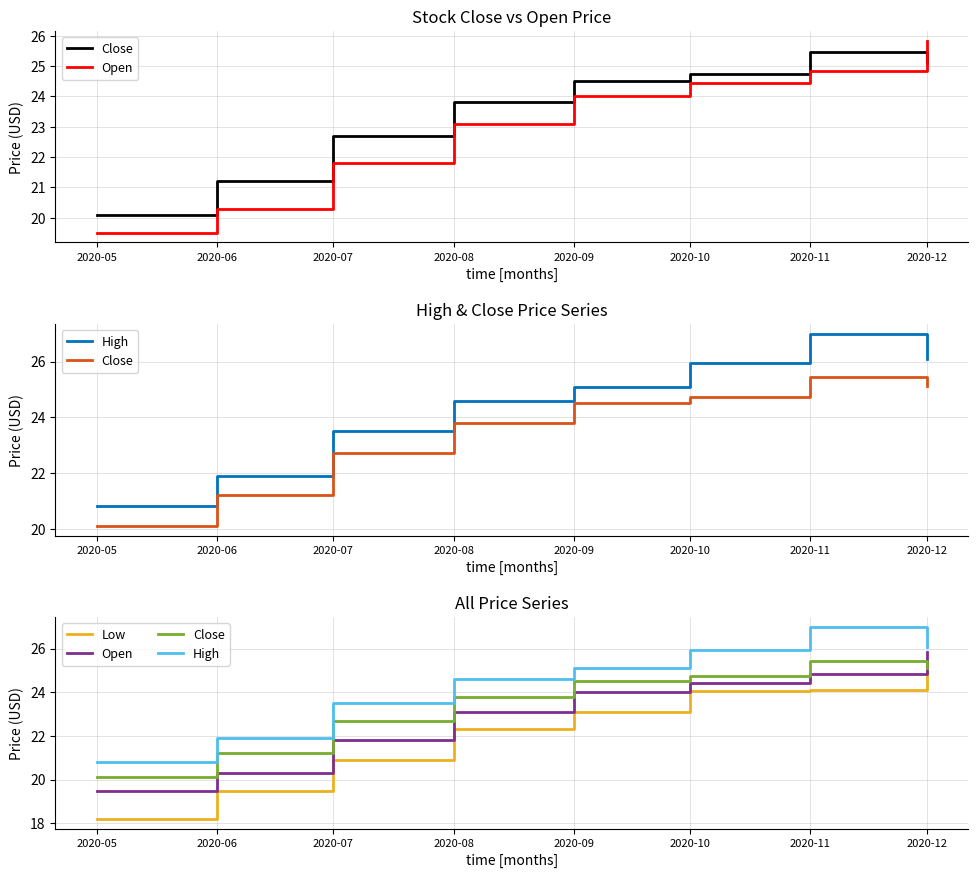

Where does the Low series first go above 23?

2020-09